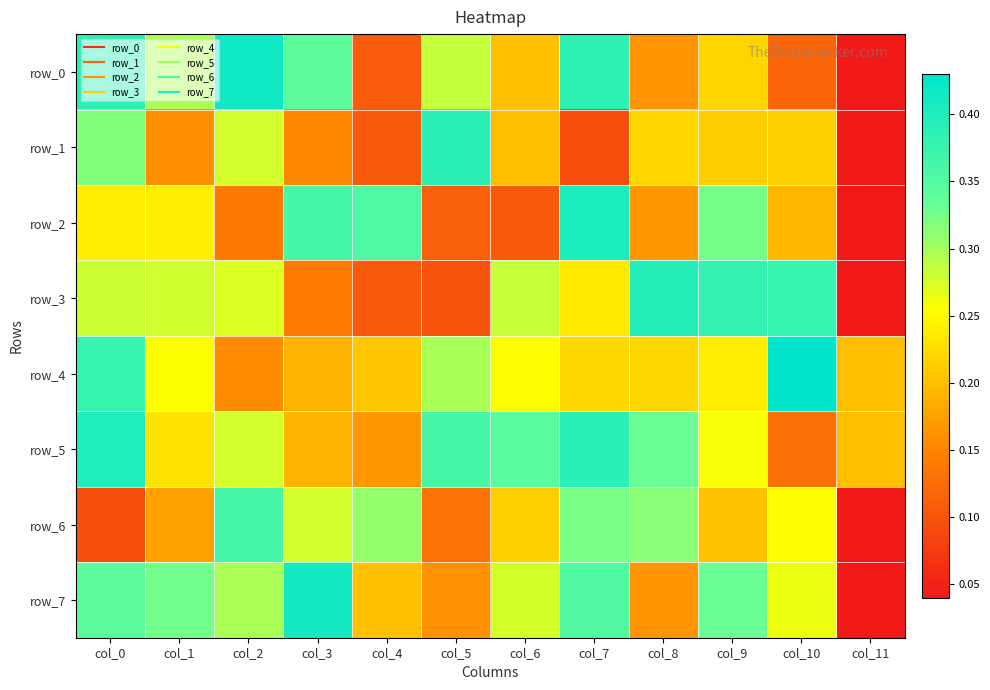

What is the difference between the highest and lowest values at col_10?

0.3